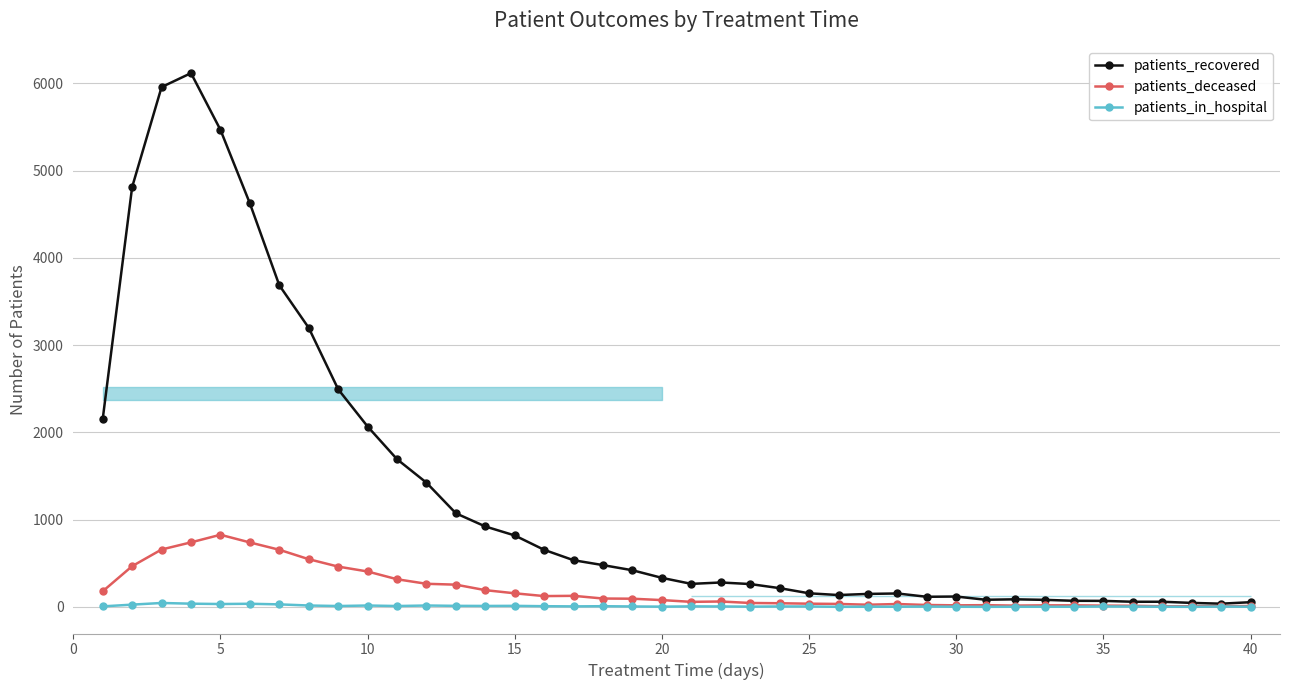

Which series changed the most between 5 and 35?

patients_recovered